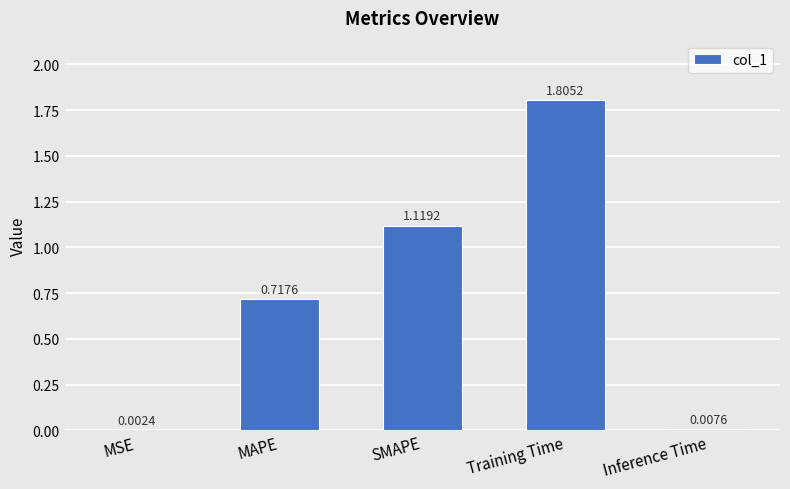

What is the sum of all values?

3.7